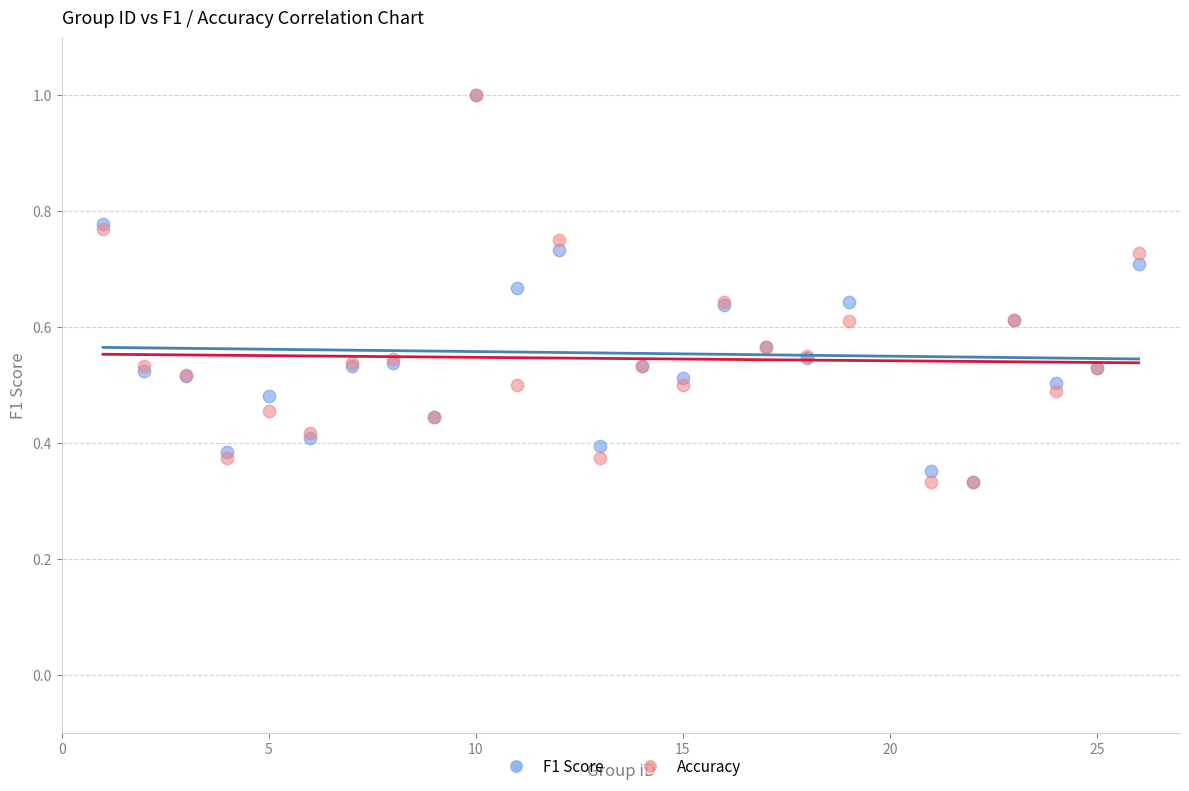

What are all the series names shown in the legend?

F1 Score, Accuracy